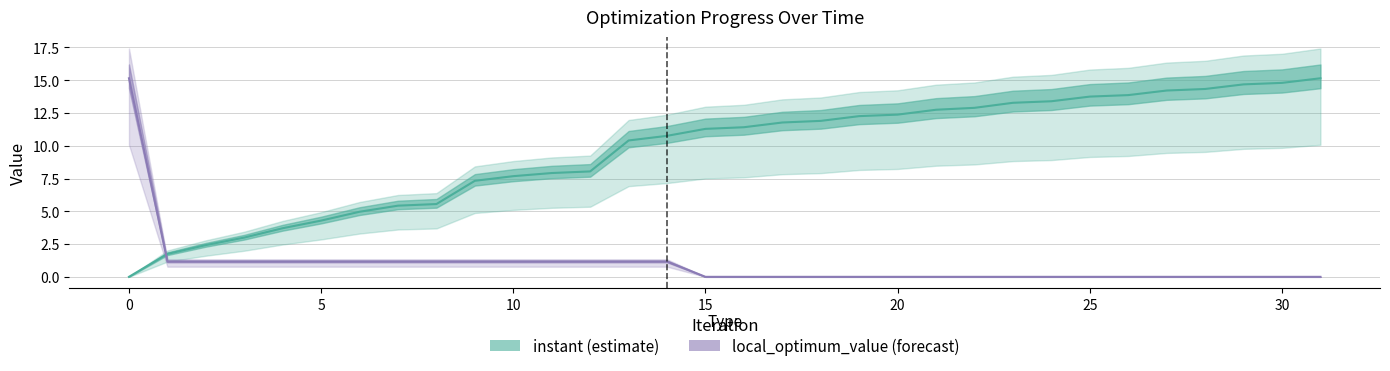

After their last crossing, which series has the higher values: local_optimum_value or instant?

instant